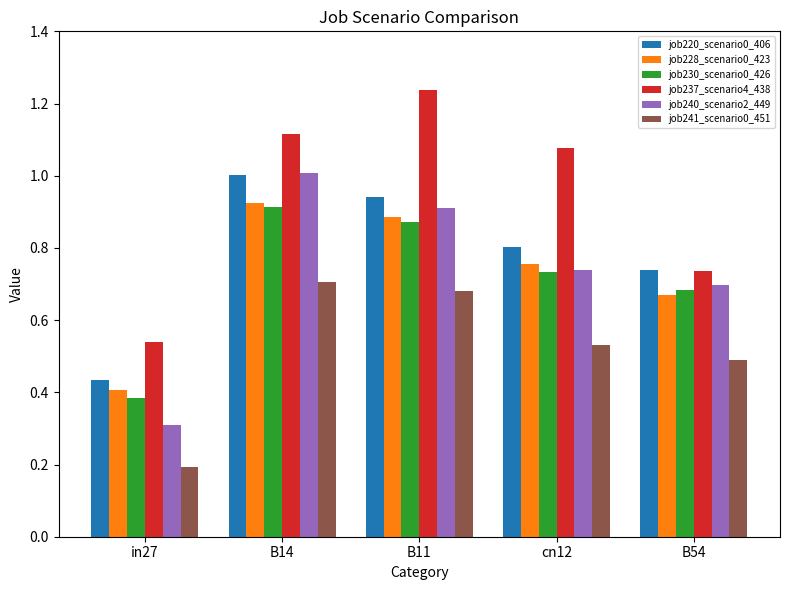

What is the label of the 1st bar from the left?

in27